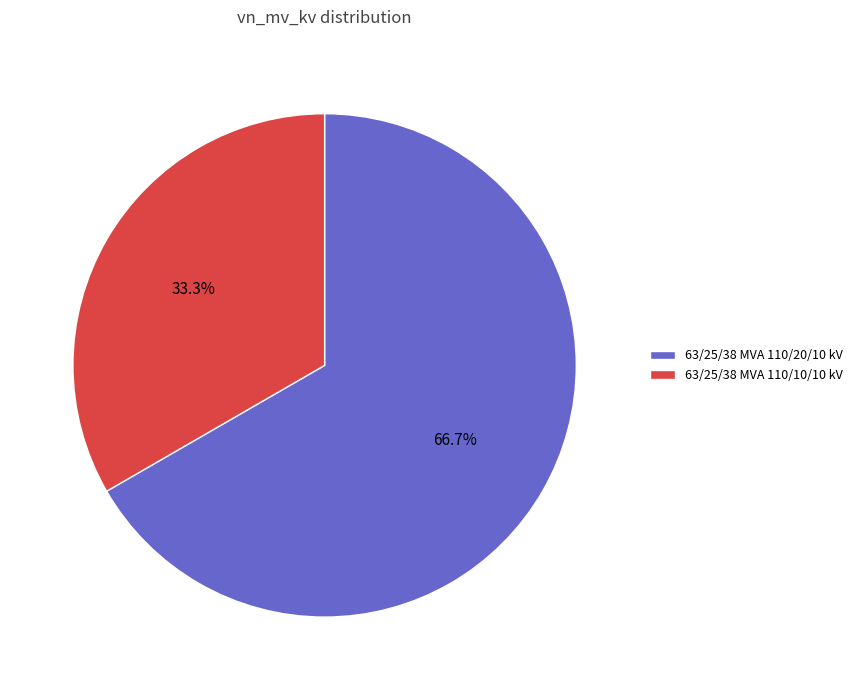

To the nearest percent, what is the average slice percentage?

50%